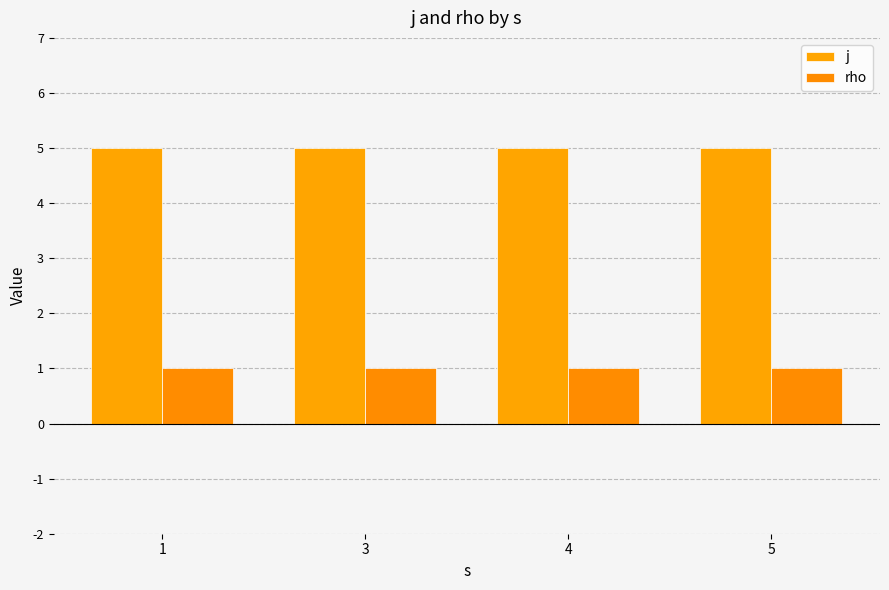

Between 3 and 4, which series saw the biggest shift?

j